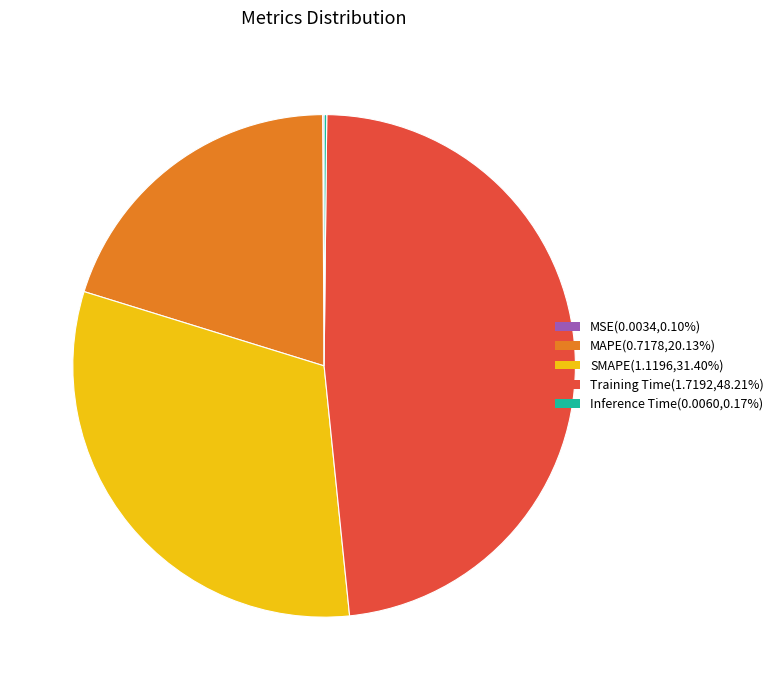

Which category has the biggest portion of the pie?

Training Time